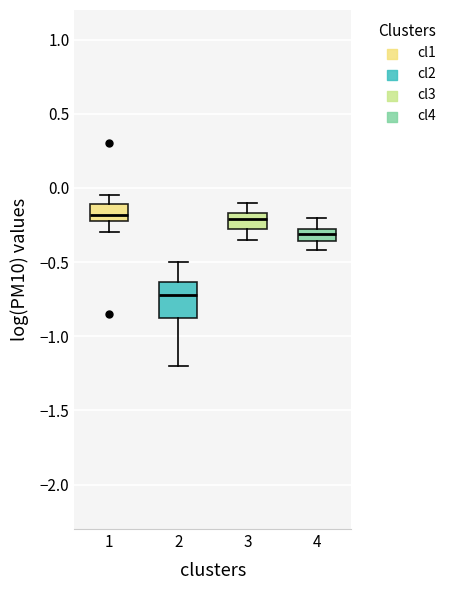

Reading left to right, read every box against the y-axis: the position of its median line, the range the box covers, and the ends of its whiskers. The values are not printed on the chart, so give them approximately, as read against the axis.

1: median -0.20 (inside the box), box -0.20 to -0.10, whiskers -0.30 to -0.05
2: median -0.70, box -0.85 to -0.65, whiskers -1.20 to -0.50
3: median -0.20, box -0.25 to -0.15, whiskers -0.35 to -0.10
4: median -0.30, box -0.35 to -0.25, whiskers -0.40 to -0.20